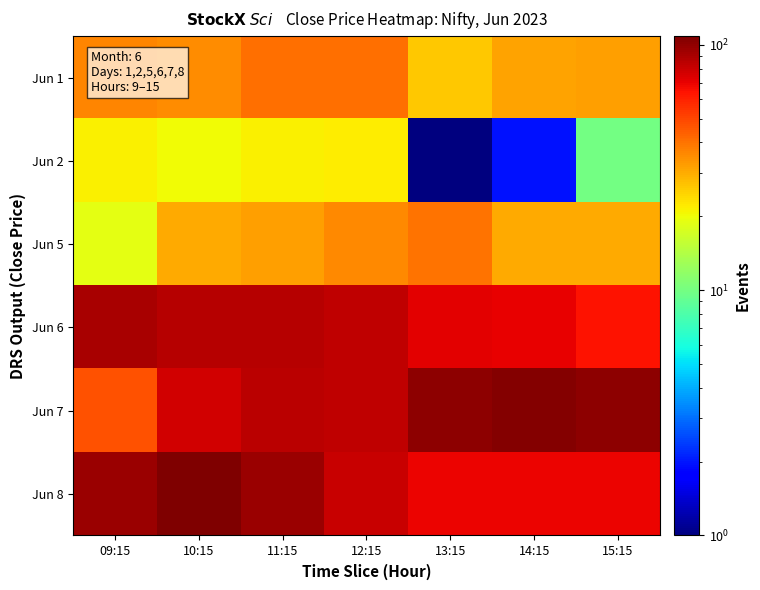

Which series has the largest total across all categories?

Jun 7